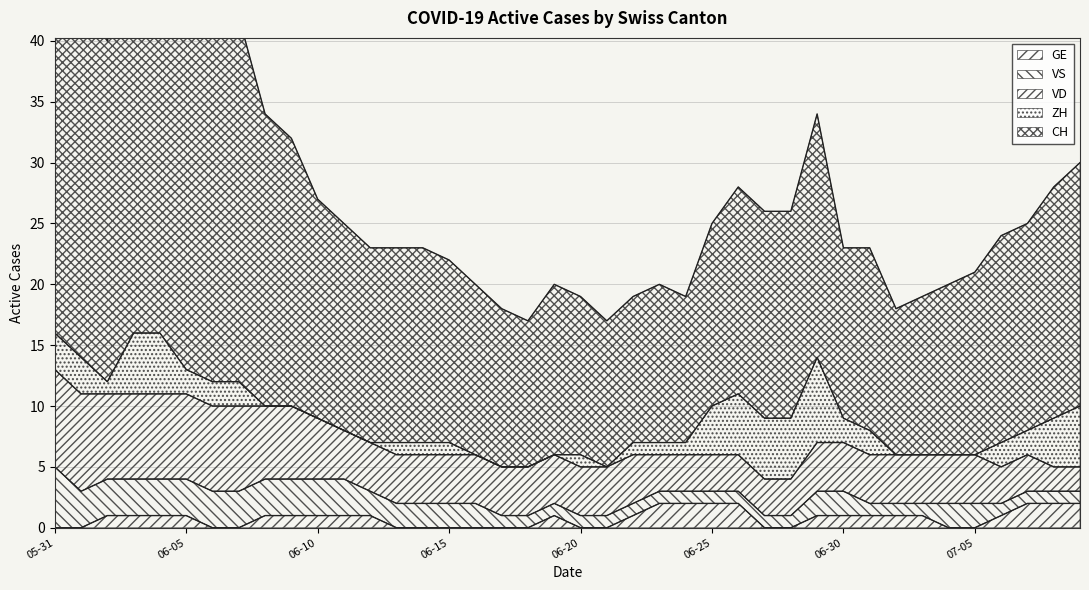

What is the average value of the VD series?

4